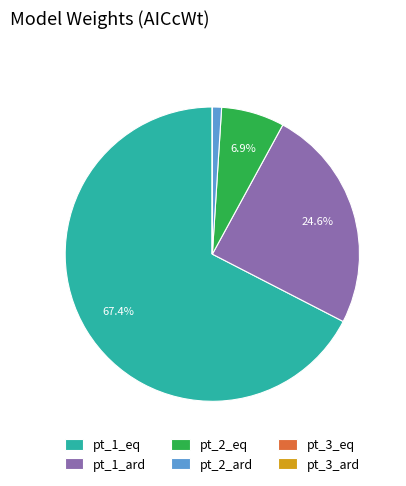

Do pt_2_eq and pt_1_ard together represent more than half of the pie?

No